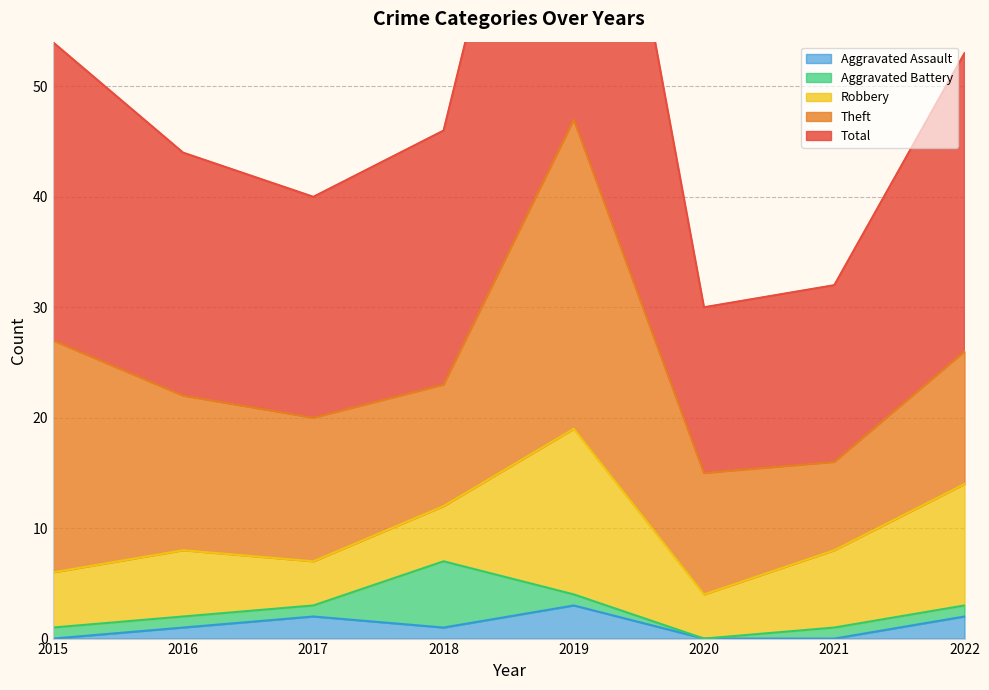

Where is the first local minimum for Robbery?

2017